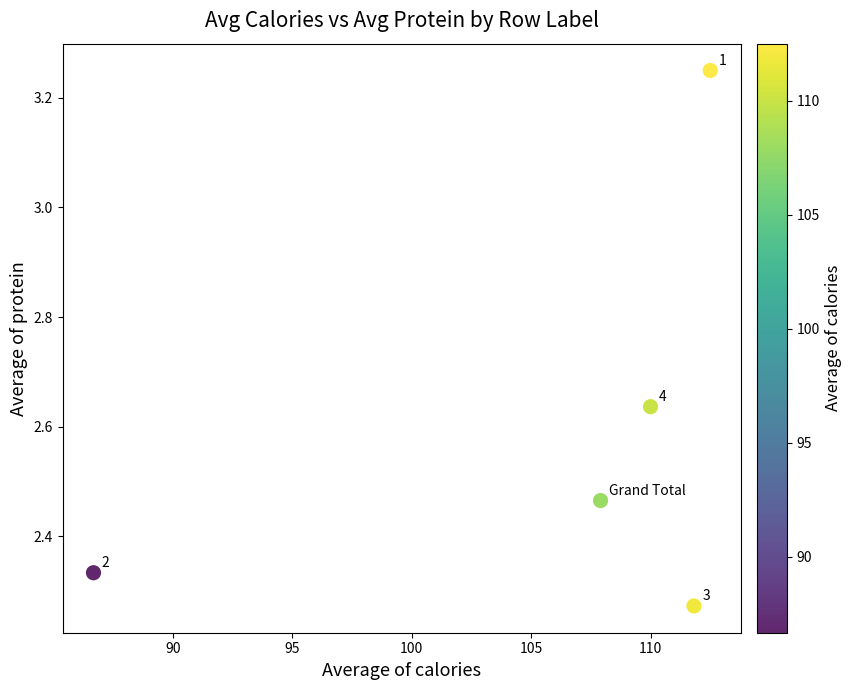

What is the range of X values (max minus min)?

25.8